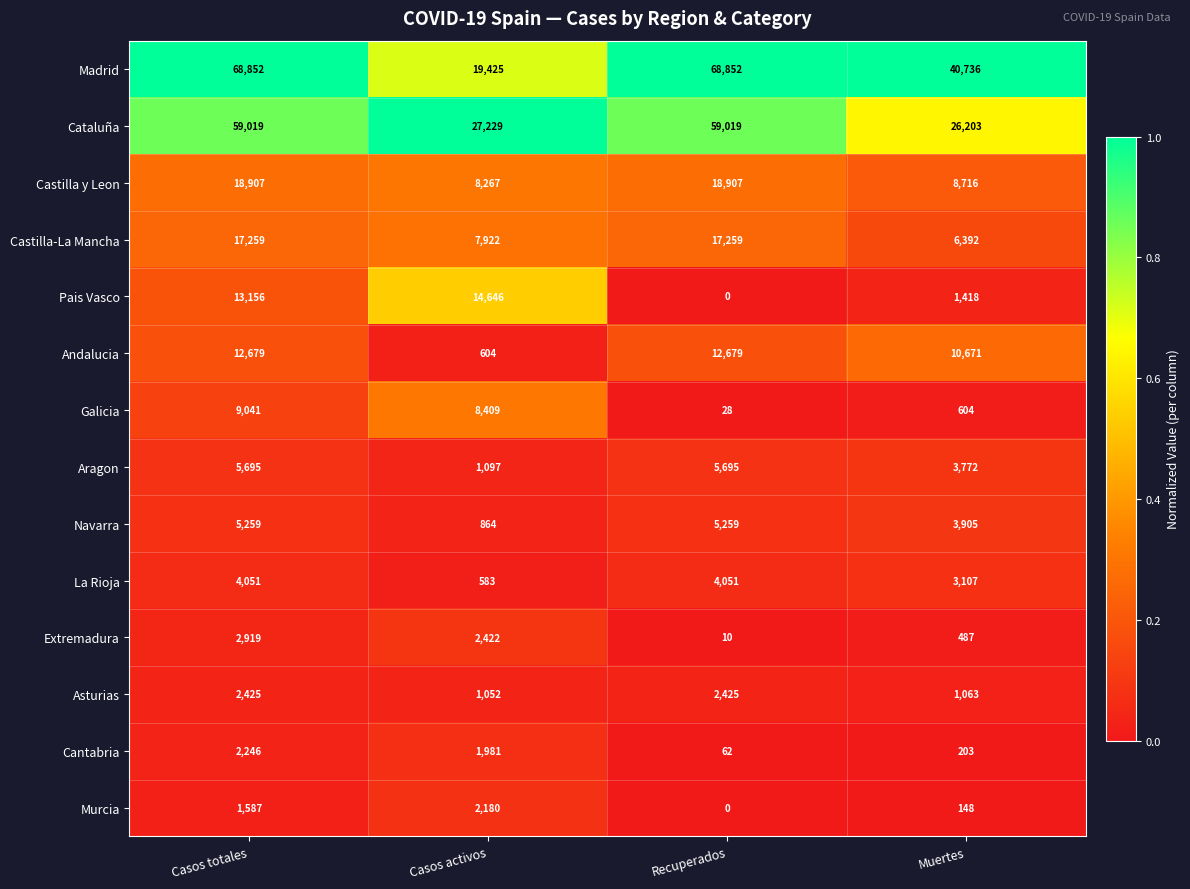

At which label does Murcia reach its minimum?

Recuperados